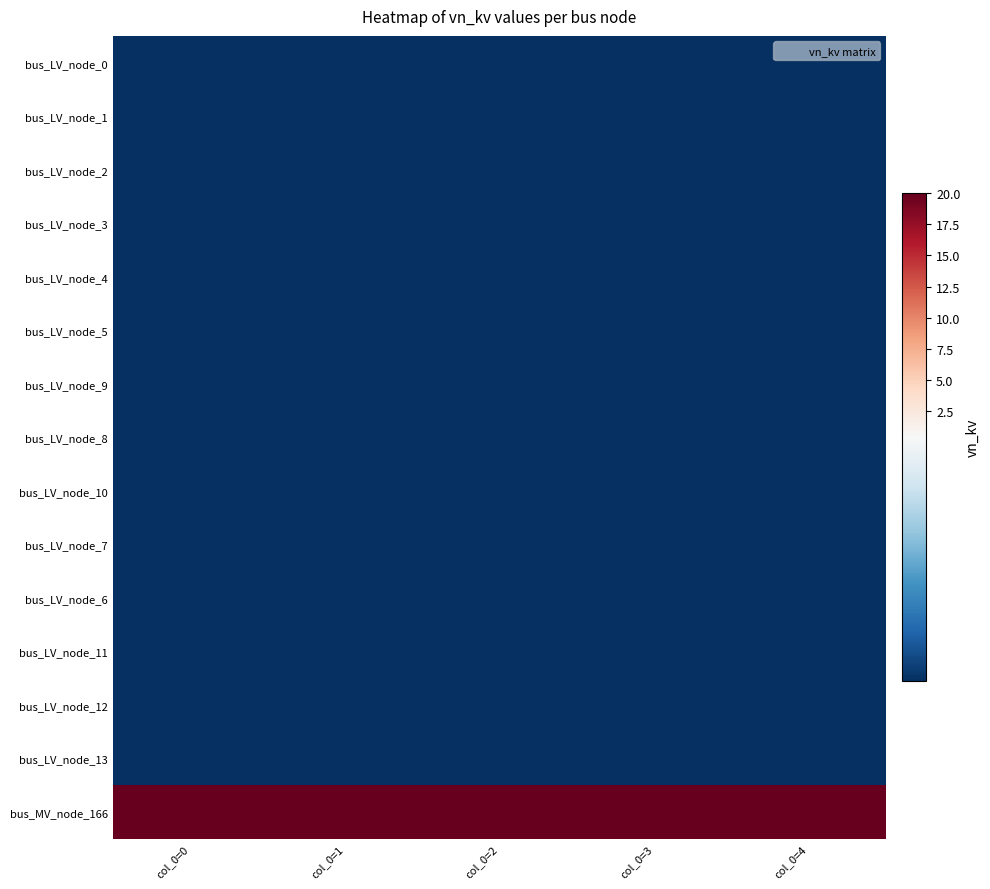

Which label corresponds to the smallest value in the chart?

col_0=0